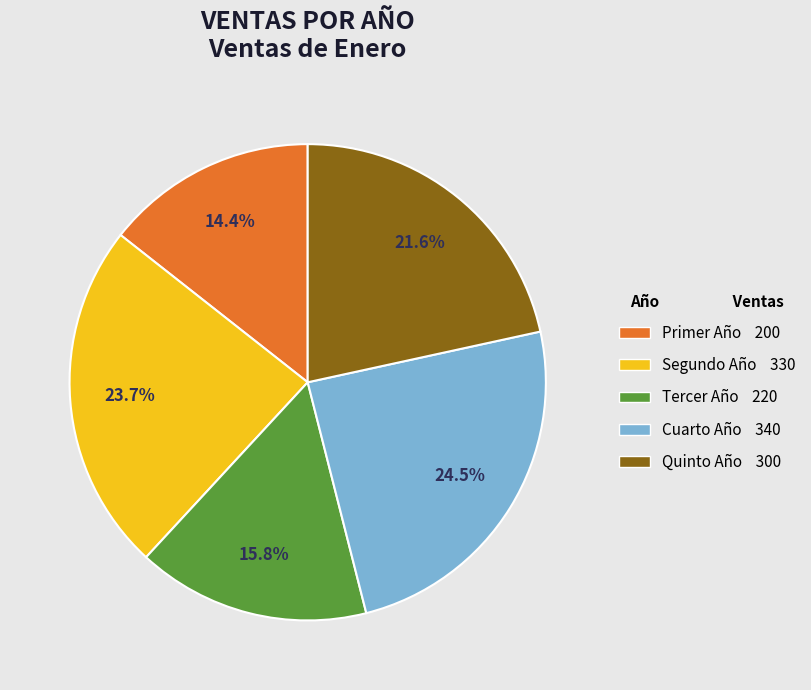

Approximately how many times larger is the value at Primer Año compared to Cuarto Año?

0.6